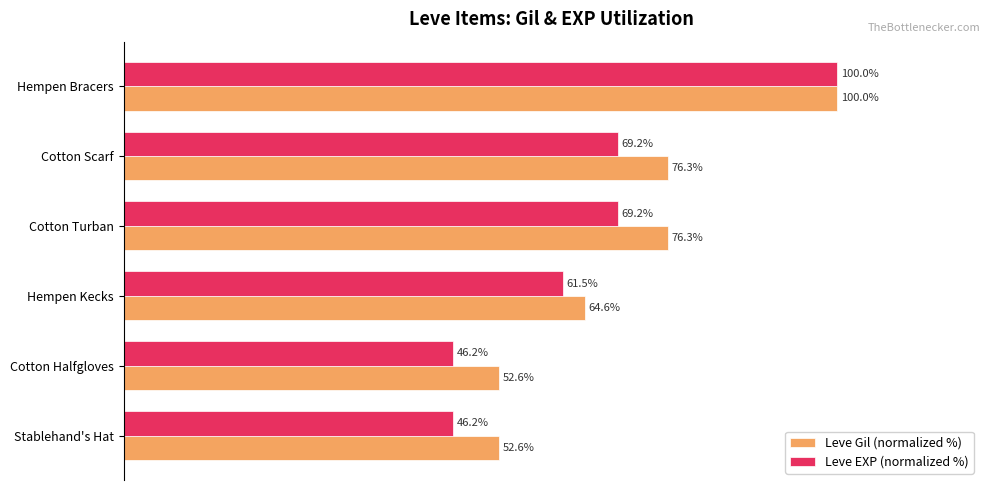

At which category is the sum across all series the highest?

Hempen Bracers